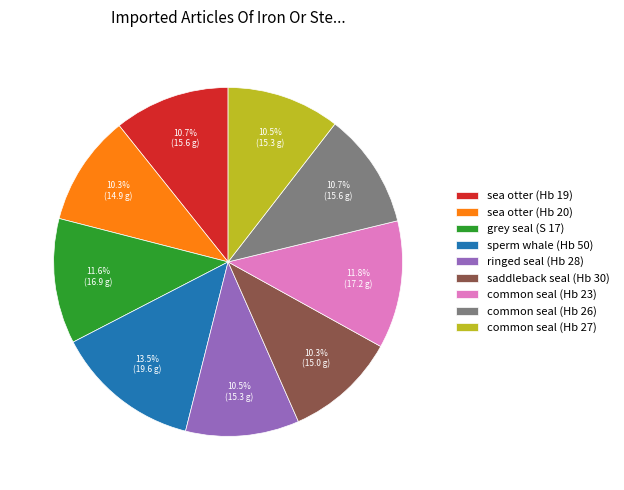

Is there a majority slice in this chart?

No